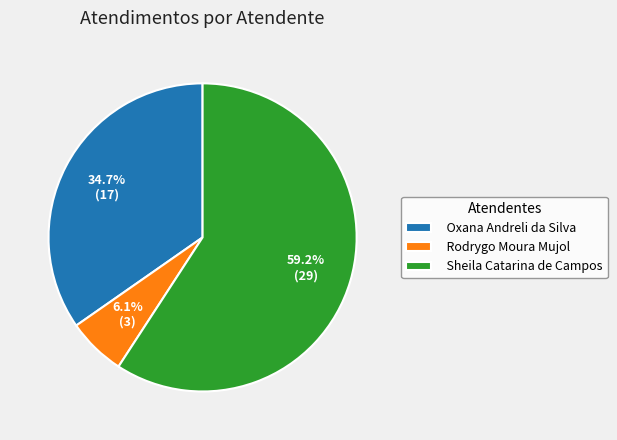

To the nearest percent, what is the difference between the Rodrygo Moura Mujol and Oxana Andreli da Silva slice percentages?

29%